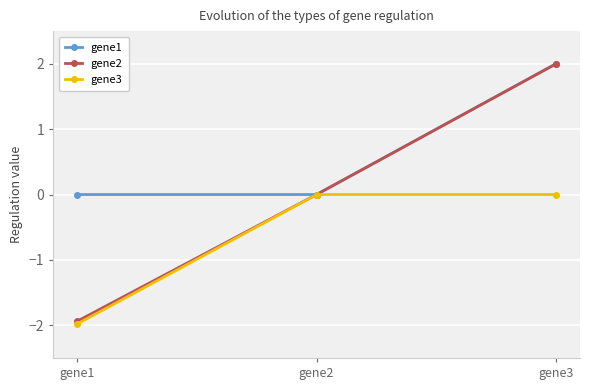

What is the total value across all series at gene1?

-3.9